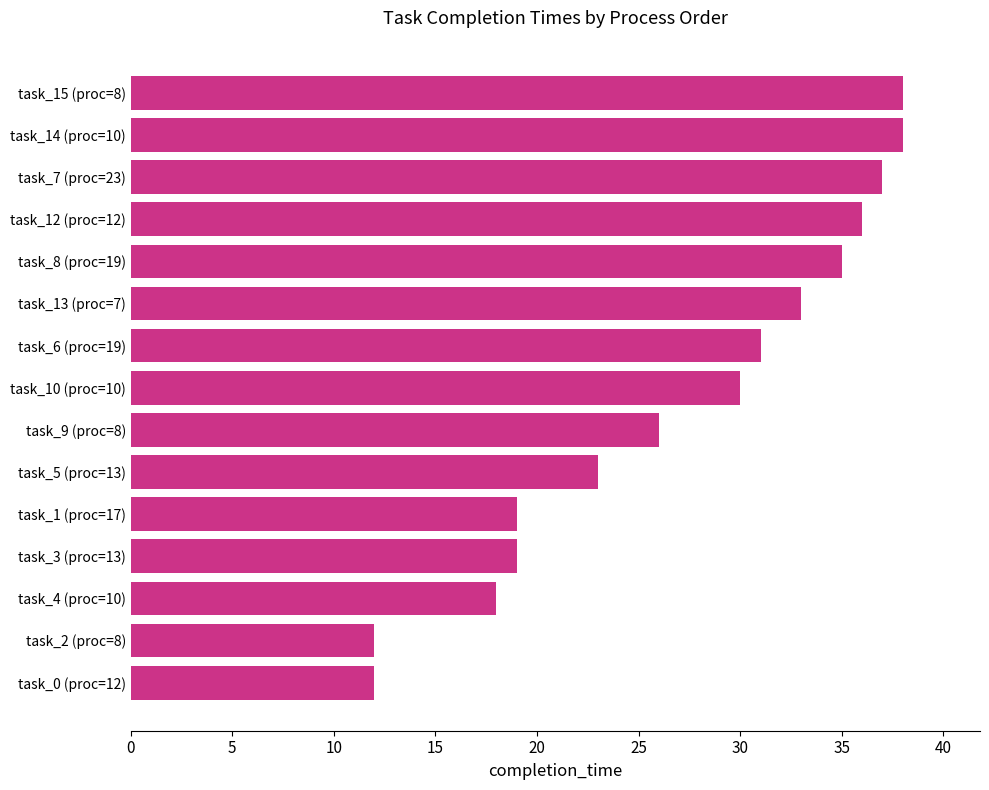

What is the change in value from task_15 (proc=8) to task_3 (proc=13)?

-19